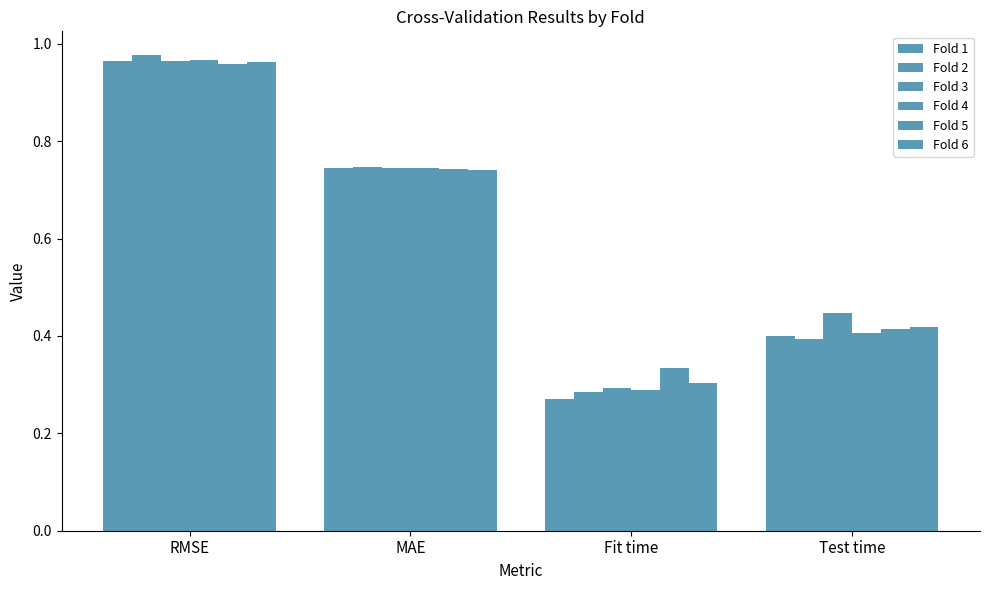

Reading left to right, transcribe all the data shown in this chart.

Fold 1: 1.0	0.7	0.3	0.4
Fold 2: 1.0	0.7	0.3	0.4
Fold 3: 1.0	0.7	0.3	0.4
Fold 4: 1.0	0.7	0.3	0.4
Fold 5: 1.0	0.7	0.3	0.4
Fold 6: 1.0	0.7	0.3	0.4